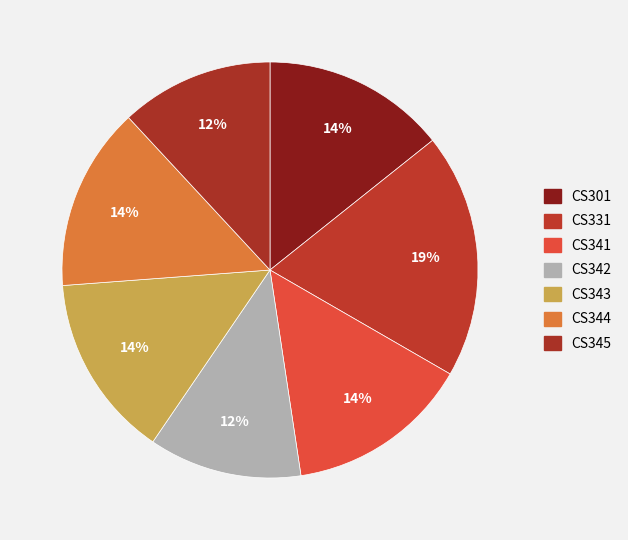

How many segments does this pie chart have?

7